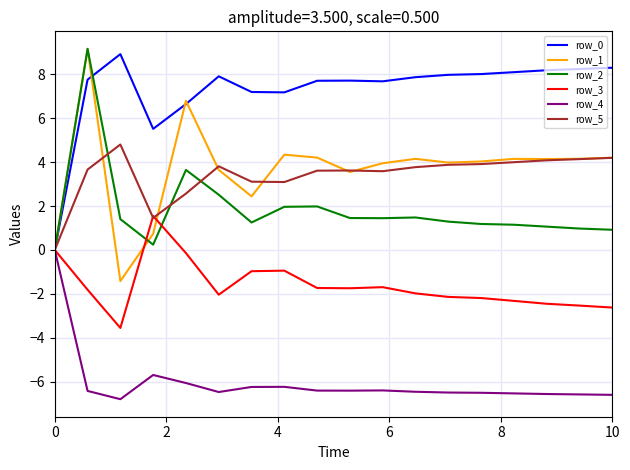

Which series has the largest range (max minus min)?

row_1